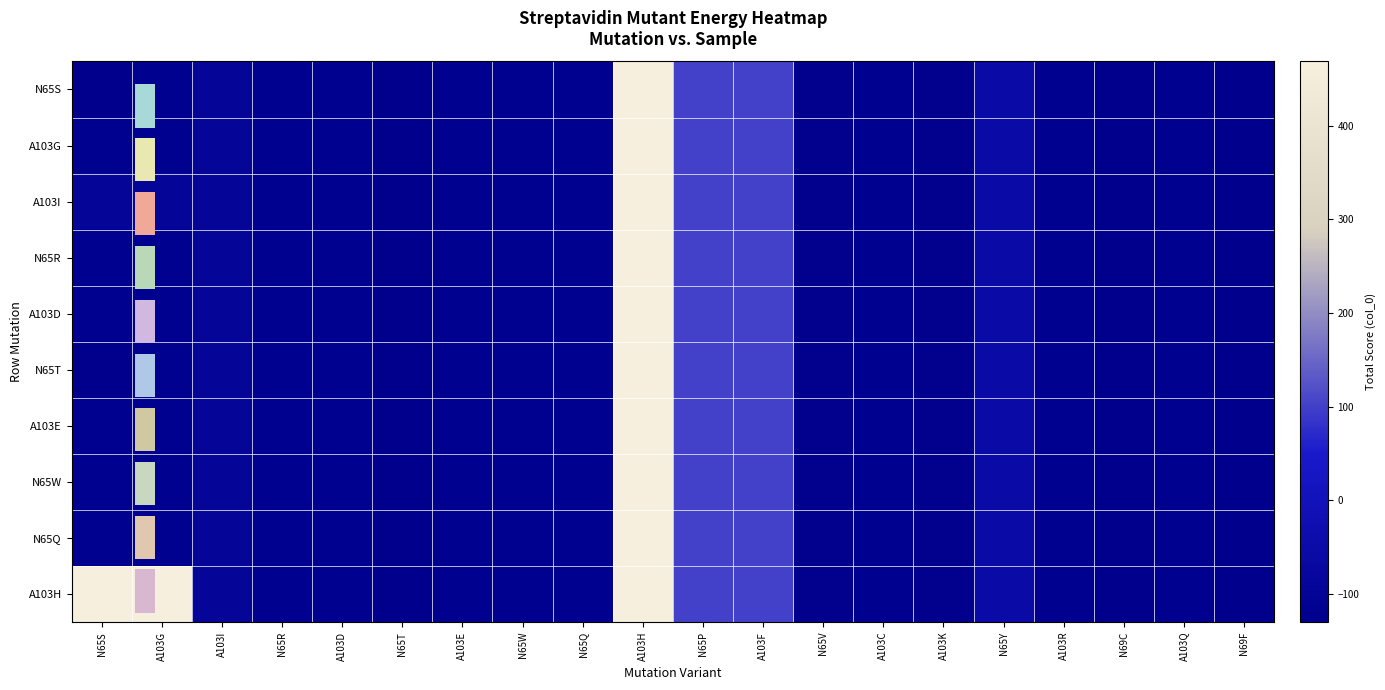

Is it true that N65Q equals -117.5 at N65S?

True